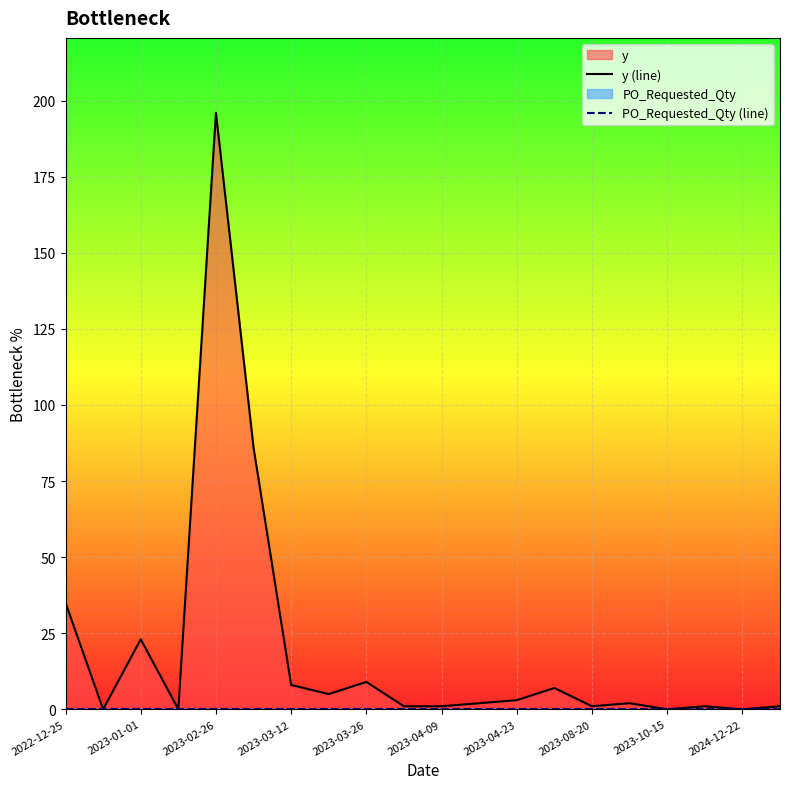

What is the total value across all series at 2023-04-09?

1